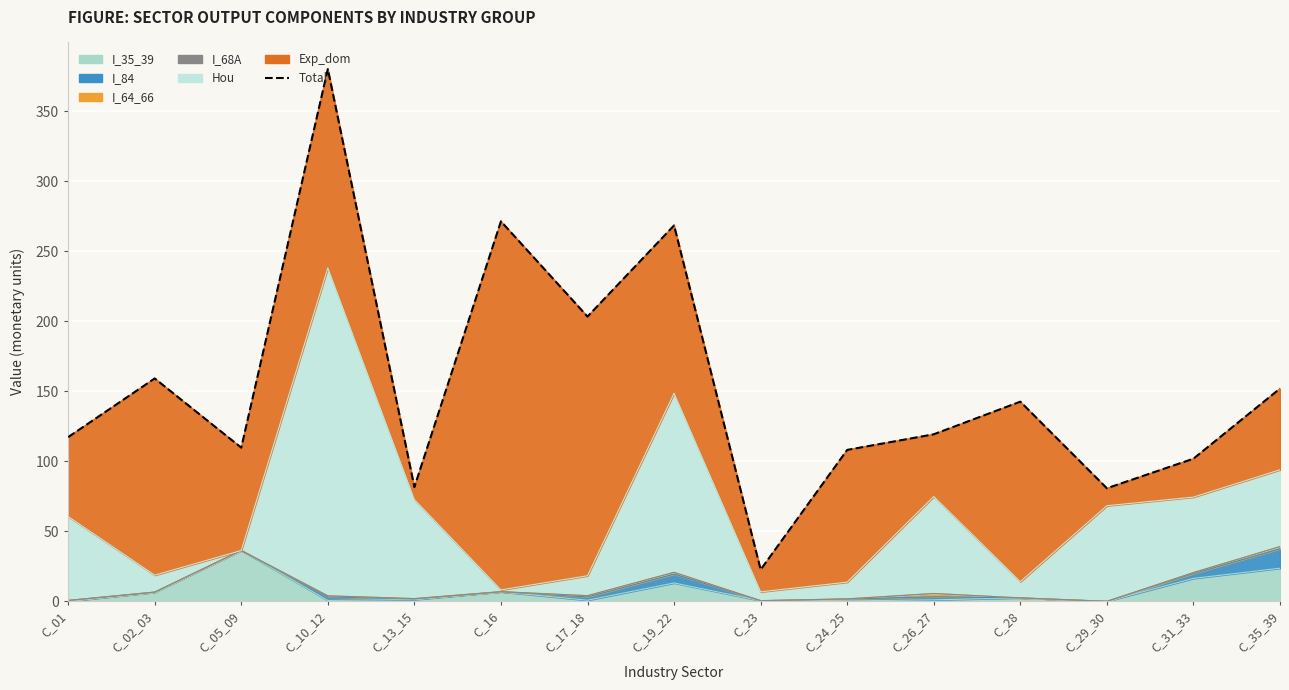

Where does the data first go above 119?

C_02_03